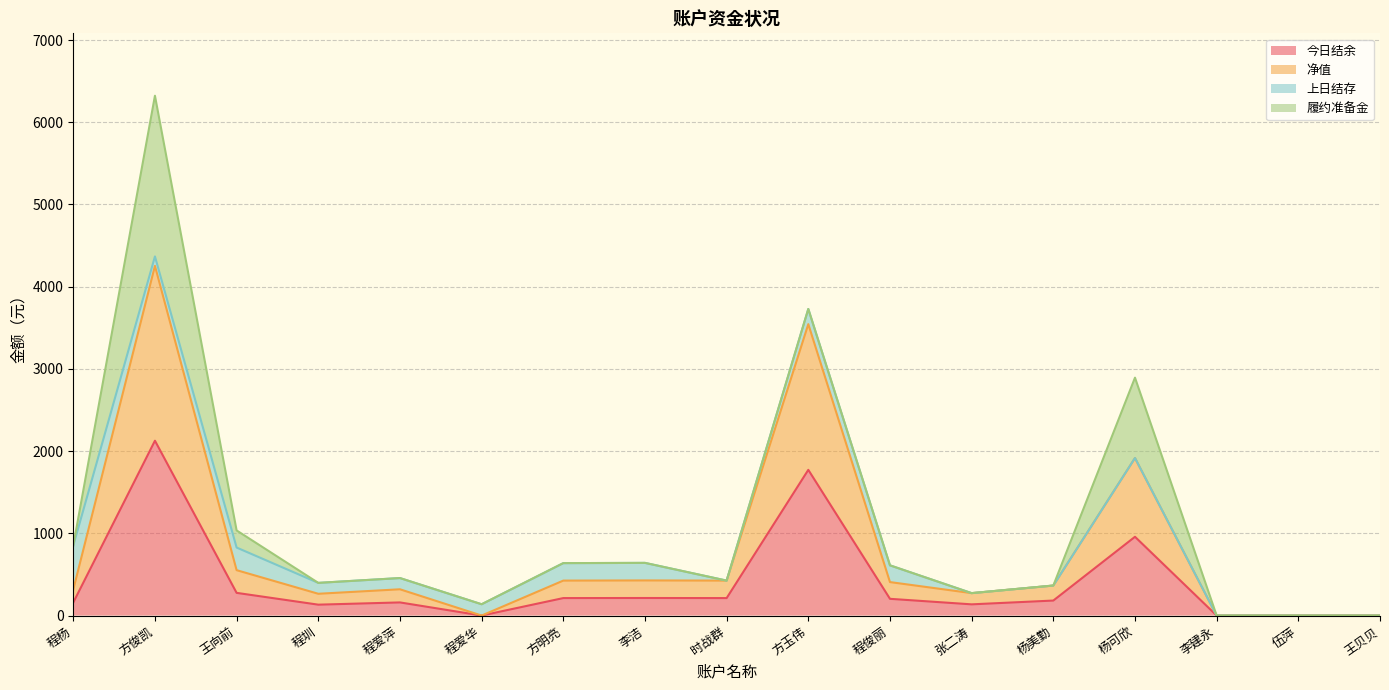

At how many categories does at least one series exceed 1474?

3